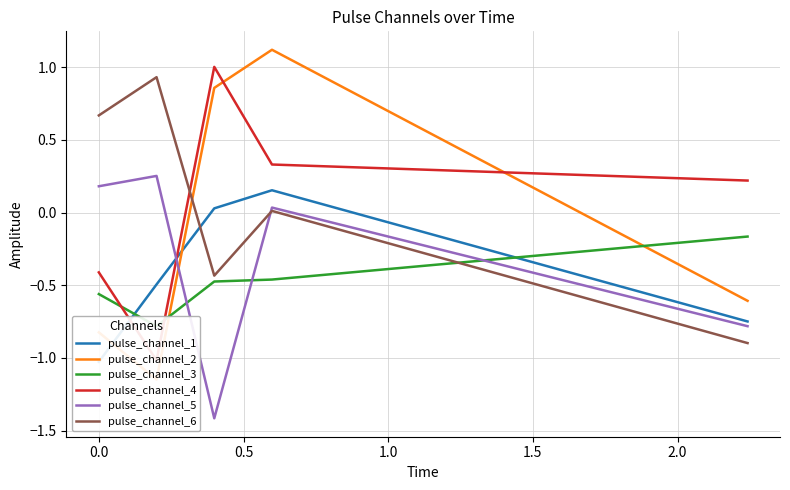

Between 0.5 and 1.0, which series saw the biggest shift?

pulse_channel_5